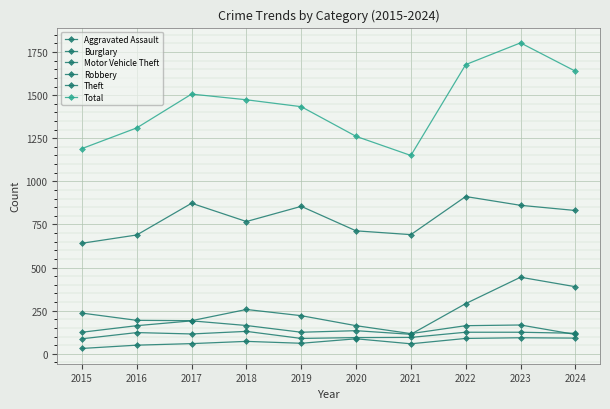

What is the value of the Aggravated Assault point at the 3rd from the left?

59